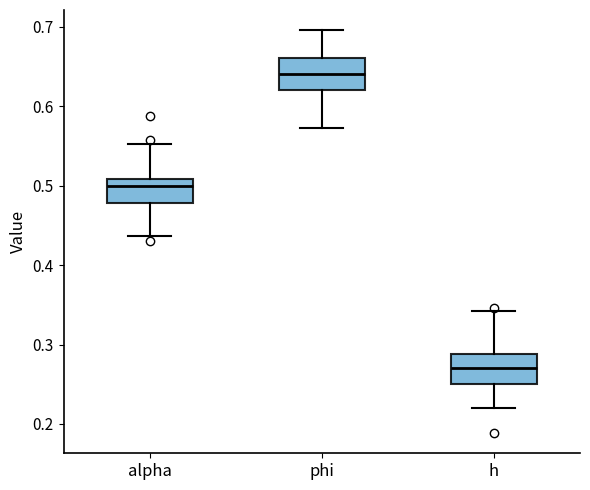

Where is the upper edge of the box for h on the y-axis? The values are not printed on the chart, so give them approximately, as read against the axis.

0.29